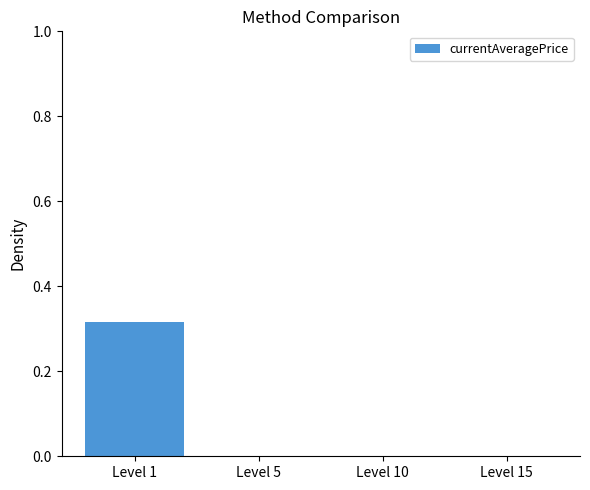

Are the bars horizontal?

No